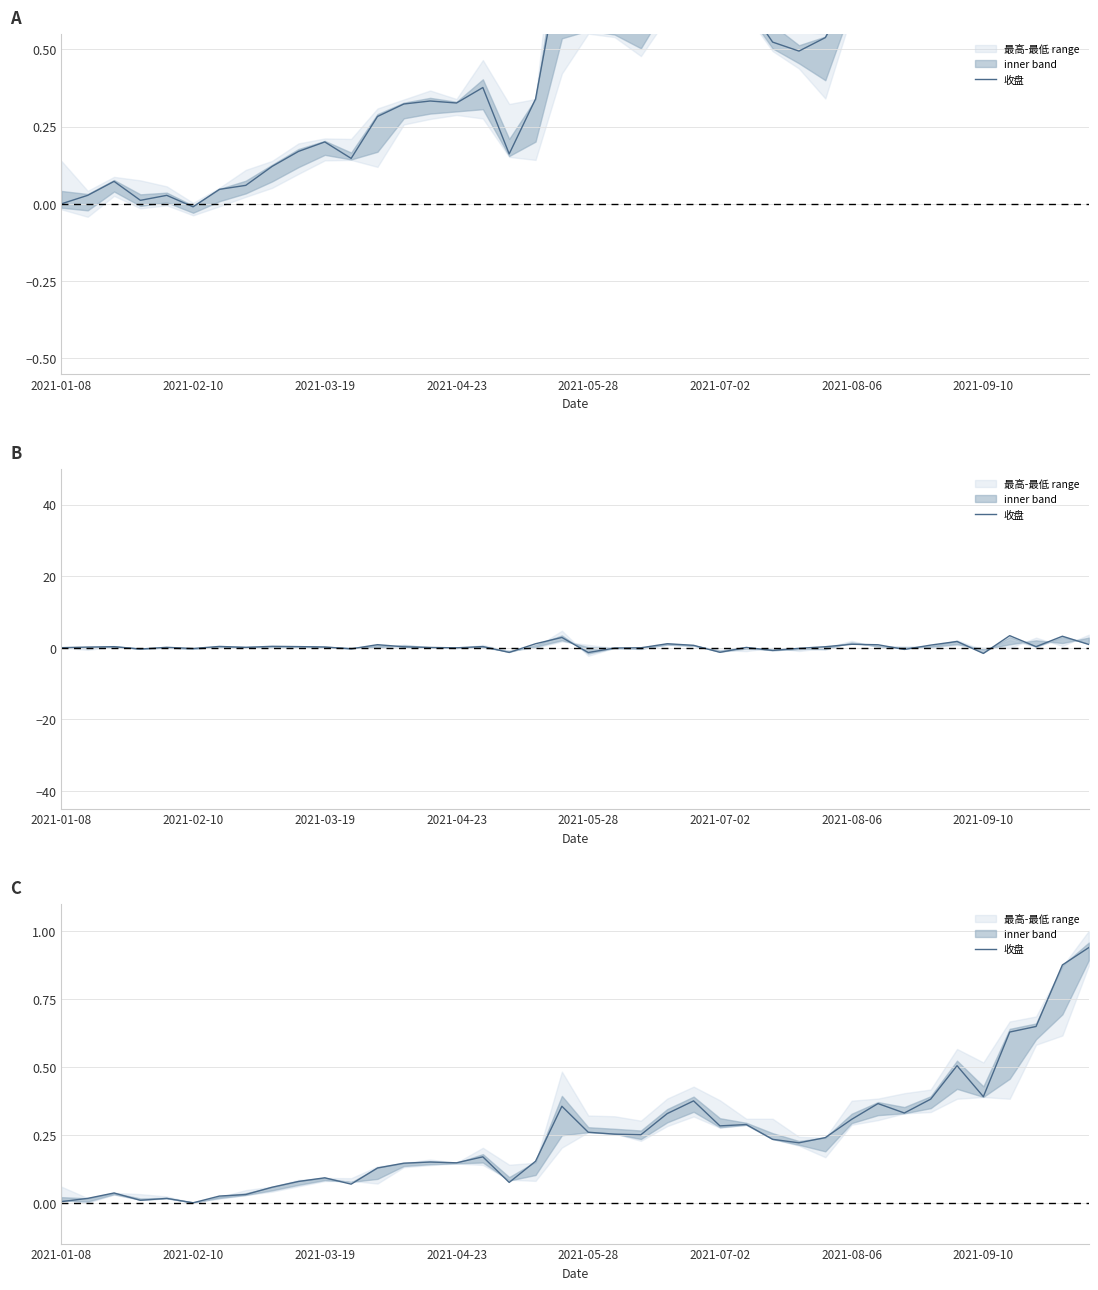

What is the greatest value displayed?

0.9